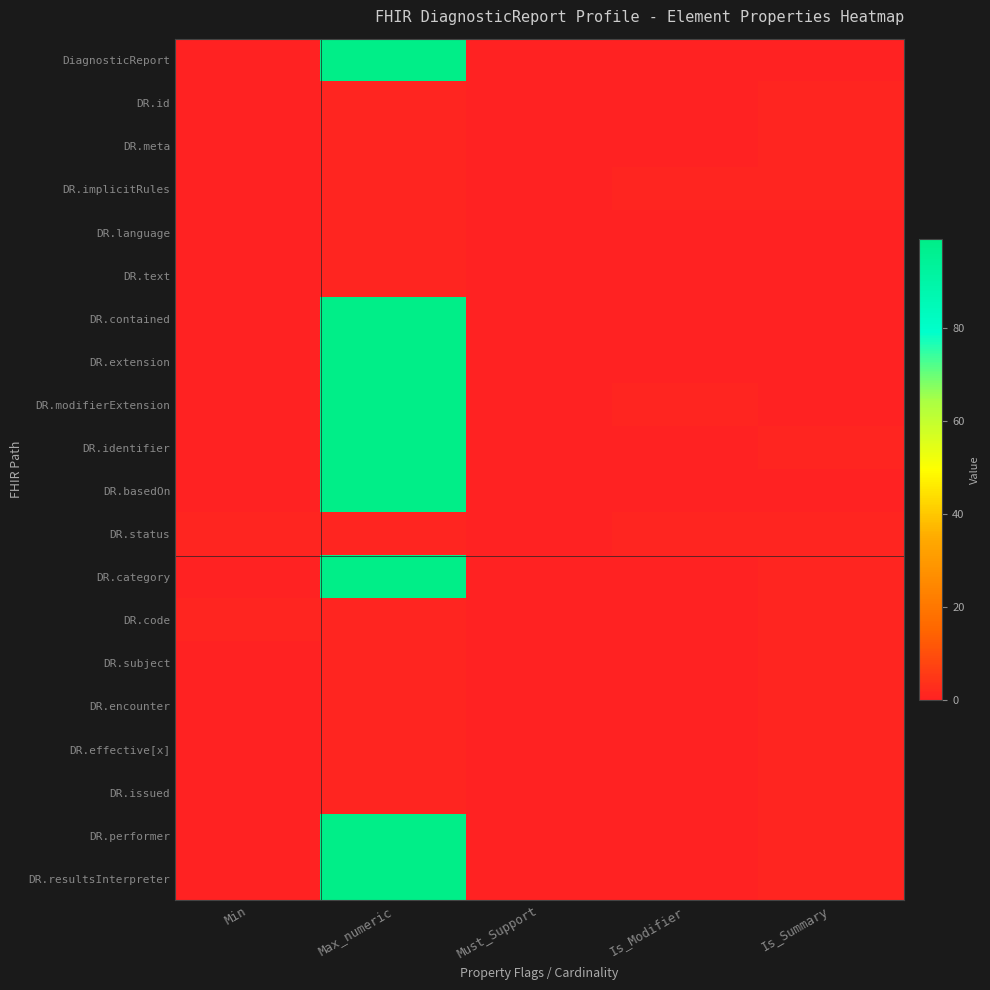

Reading left to right, what are all the values shown in this chart?

DiagnosticReport: Min=0	Max_numeric=99	Must_Support=0	Is_Modifier=0	Is_Summary=0
DR.id: Min=0	Max_numeric=1	Must_Support=0	Is_Modifier=0	Is_Summary=1
DR.meta: Min=0	Max_numeric=1	Must_Support=0	Is_Modifier=0	Is_Summary=1
DR.implicitRules: Min=0	Max_numeric=1	Must_Support=0	Is_Modifier=1	Is_Summary=1
DR.language: Min=0	Max_numeric=1	Must_Support=0	Is_Modifier=0	Is_Summary=0
DR.text: Min=0	Max_numeric=1	Must_Support=0	Is_Modifier=0	Is_Summary=0
DR.contained: Min=0	Max_numeric=99	Must_Support=0	Is_Modifier=0	Is_Summary=0
DR.extension: Min=0	Max_numeric=99	Must_Support=0	Is_Modifier=0	Is_Summary=0
DR.modifierExtension: Min=0	Max_numeric=99	Must_Support=0	Is_Modifier=1	Is_Summary=0
DR.identifier: Min=0	Max_numeric=99	Must_Support=0	Is_Modifier=0	Is_Summary=1
DR.basedOn: Min=0	Max_numeric=99	Must_Support=0	Is_Modifier=0	Is_Summary=0
DR.status: Min=1	Max_numeric=1	Must_Support=0	Is_Modifier=1	Is_Summary=1
DR.category: Min=0	Max_numeric=99	Must_Support=0	Is_Modifier=0	Is_Summary=1
DR.code: Min=1	Max_numeric=1	Must_Support=0	Is_Modifier=0	Is_Summary=1
DR.subject: Min=0	Max_numeric=1	Must_Support=0	Is_Modifier=0	Is_Summary=1
DR.encounter: Min=0	Max_numeric=1	Must_Support=0	Is_Modifier=0	Is_Summary=1
DR.effective[x]: Min=0	Max_numeric=1	Must_Support=0	Is_Modifier=0	Is_Summary=1
DR.issued: Min=0	Max_numeric=1	Must_Support=0	Is_Modifier=0	Is_Summary=1
DR.performer: Min=0	Max_numeric=99	Must_Support=0	Is_Modifier=0	Is_Summary=1
DR.resultsInterpreter: Min=0	Max_numeric=99	Must_Support=0	Is_Modifier=0	Is_Summary=1